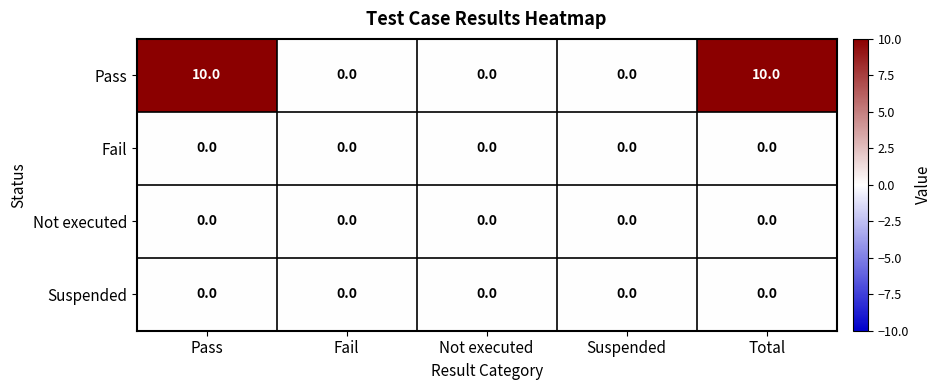

What is the total value across all series at Total?

10